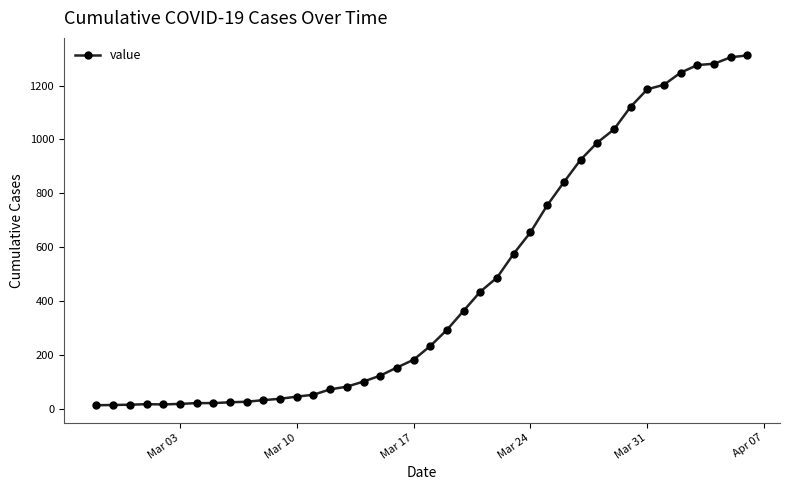

What is the minimum value shown in the chart?

13